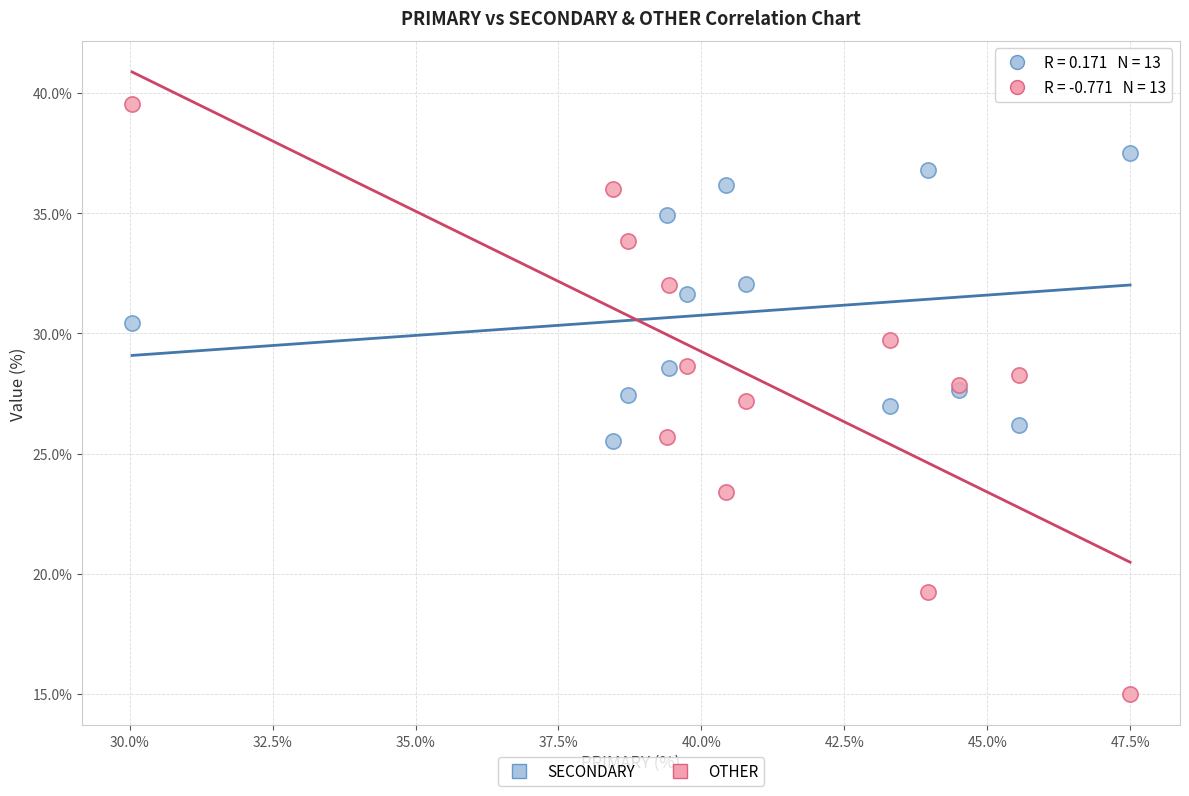

Which series has the largest Y range (max minus min)?

OTHER